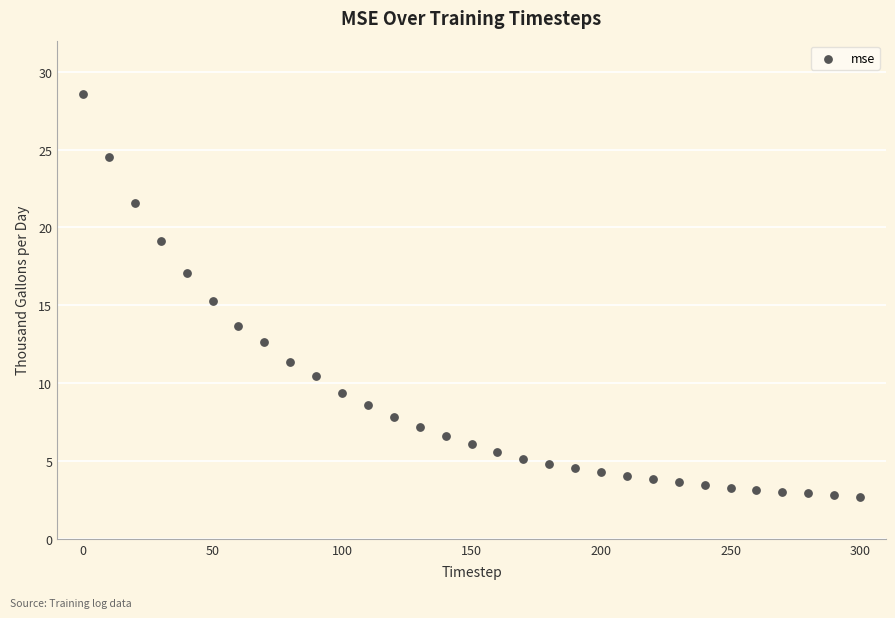

What is the range of Y values (max minus min)?

25.9